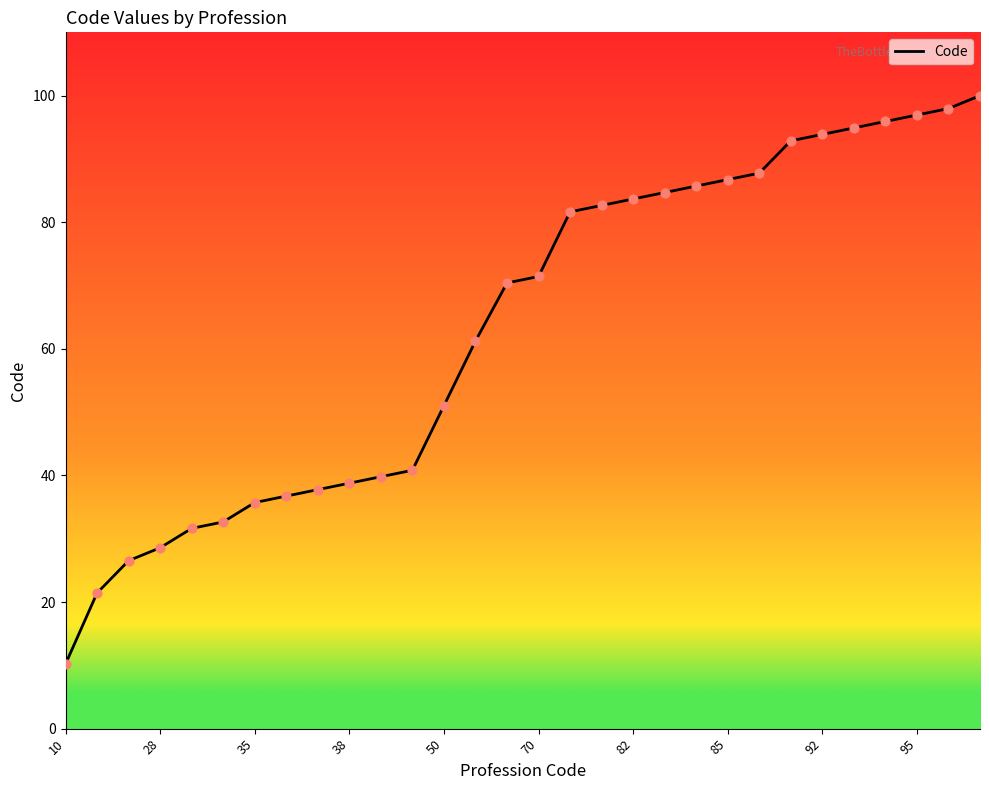

Approximately how many times larger is the value at 35 compared to 28?

0.3